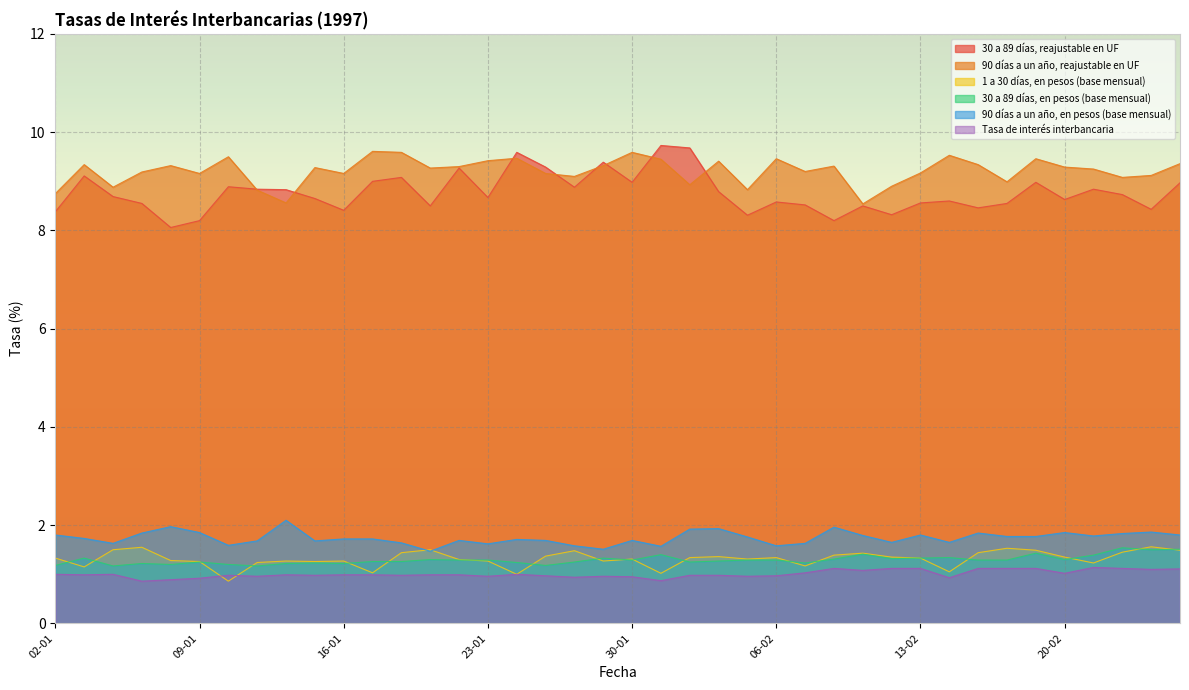

What is the difference between the 90 días a un año, reajustable en UF values at 18-02 and 27-01?

0.2